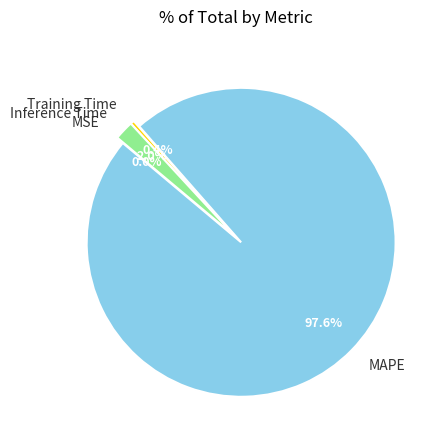

Is the sum of MAPE and Inference Time greater than half?

Yes